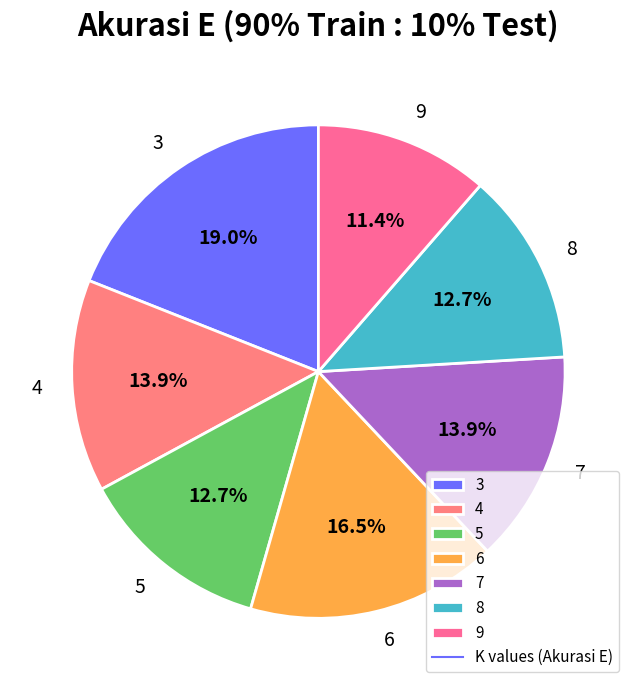

Which slice is the smallest?

9